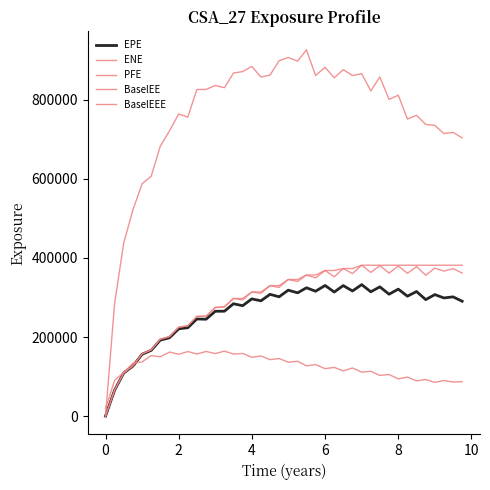

How many interior local valleys does the PFE series have?

11